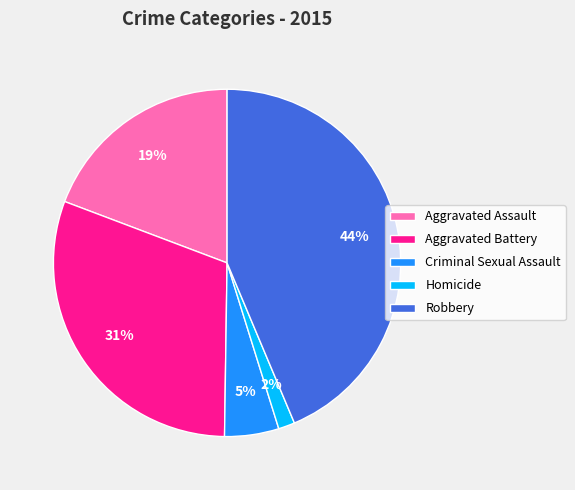

To the nearest percent, what is the difference between the Homicide and Aggravated Battery slice percentages?

29%